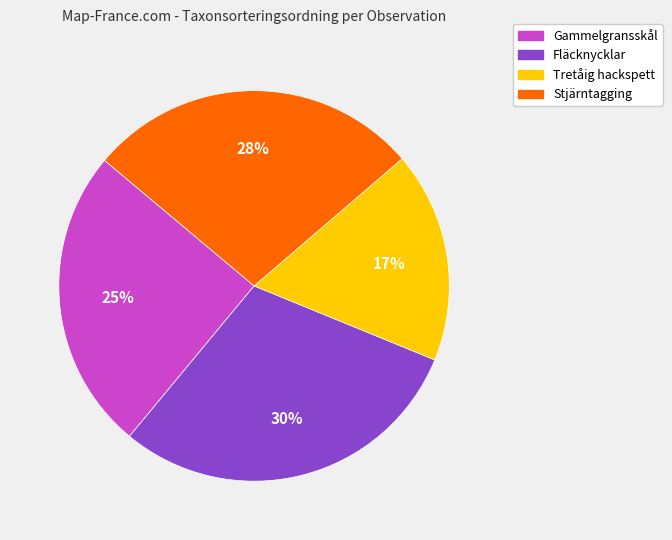

Does any single category account for the majority?

No